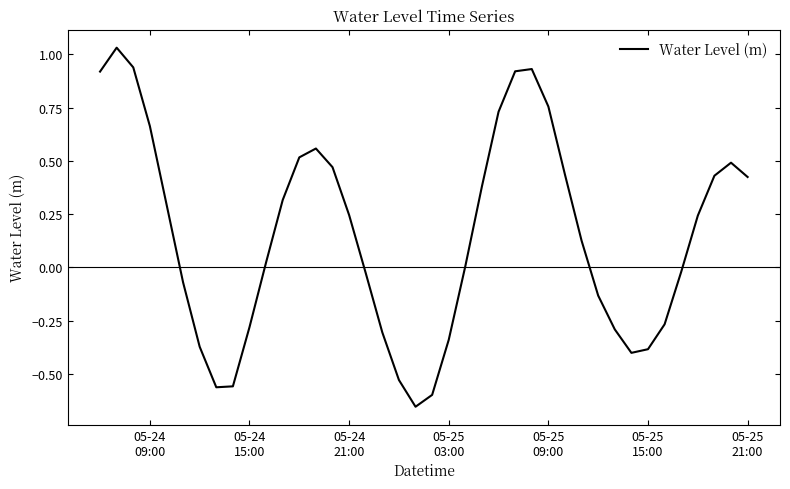

Is this an area chart (filled region under the line)?

No